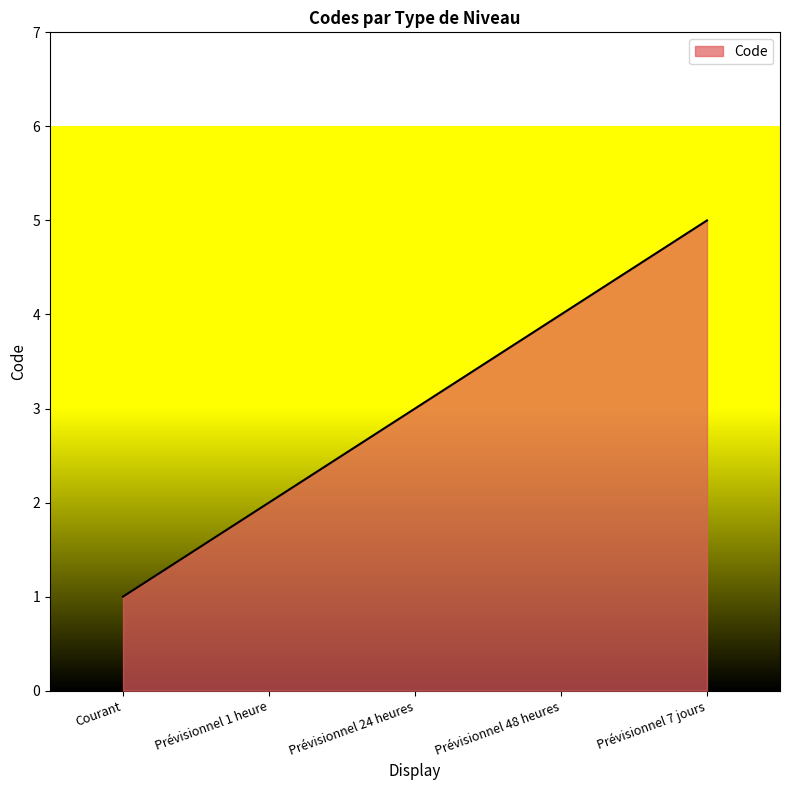

True or false: the data has more than 2 interior local peaks.

False